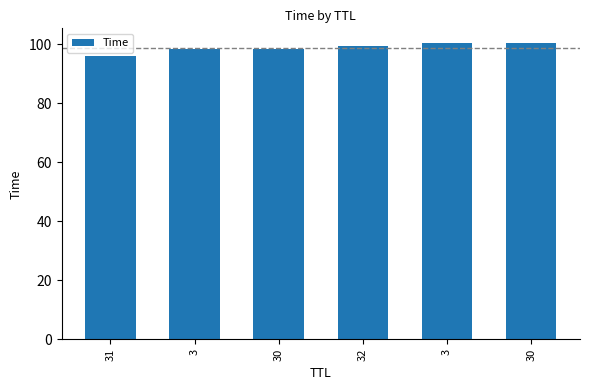

Count the number of data series in this chart.

1